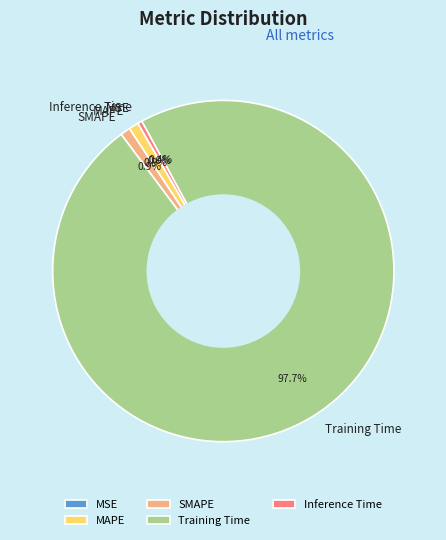

Which category has the biggest portion of the pie?

Training Time